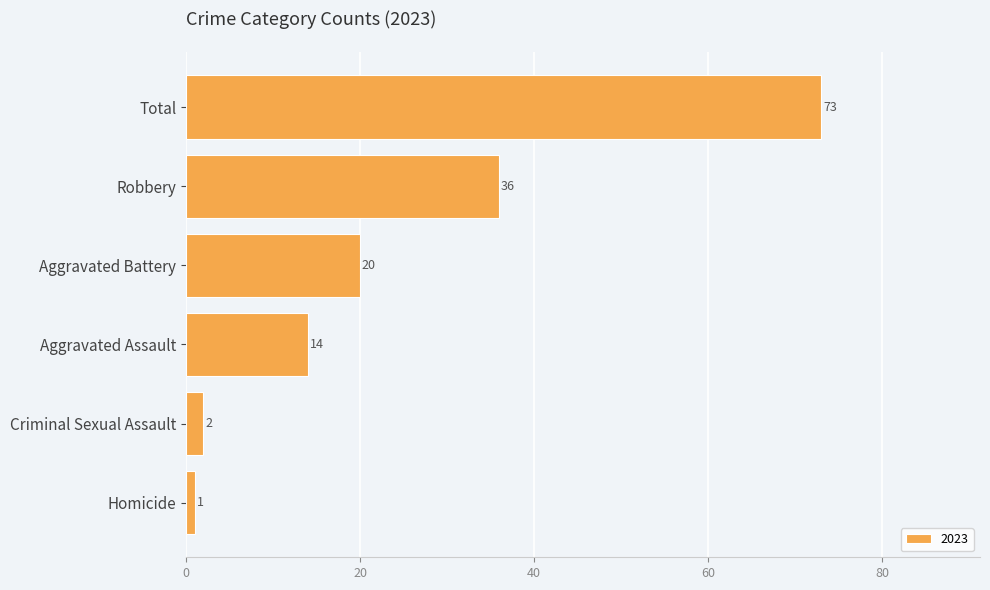

Is it true that the value at Aggravated Assault is 14?

True